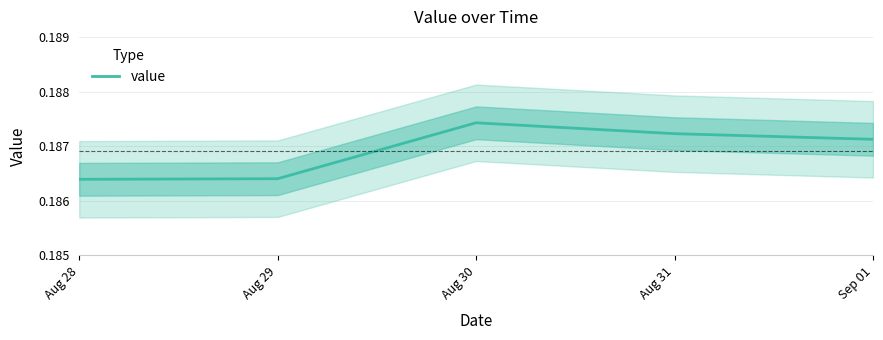

Which label corresponds to the largest value in the chart?

Aug 30